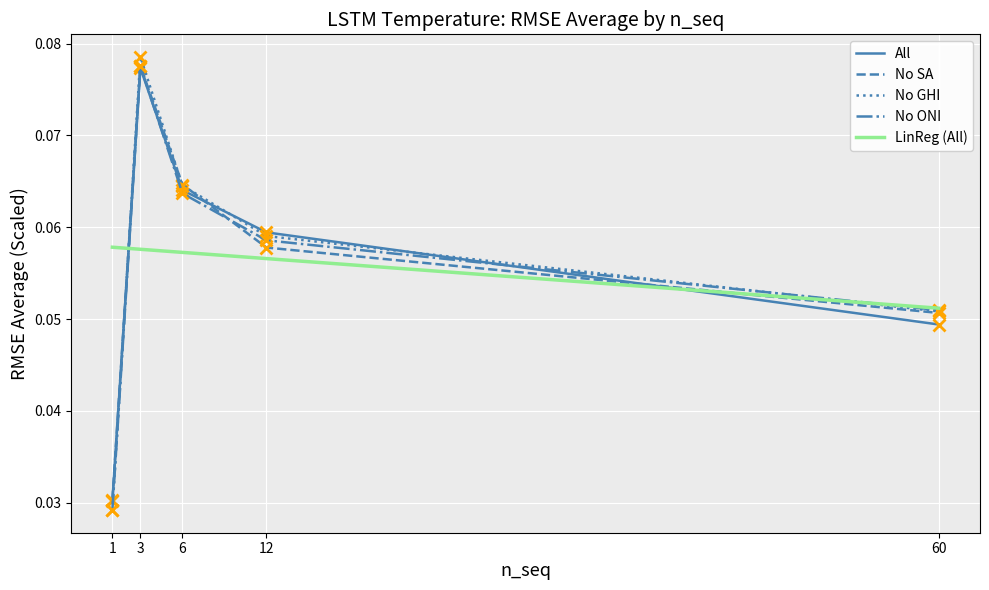

Is the value of No GHI at 60 greater than the value of All at 12?

No